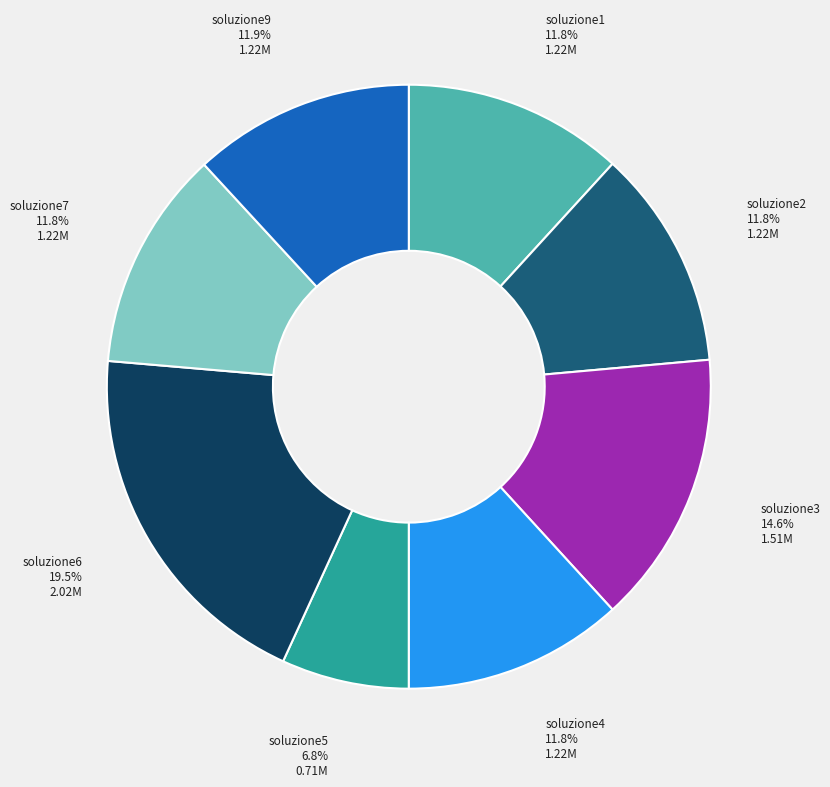

Does any single category account for the majority?

No